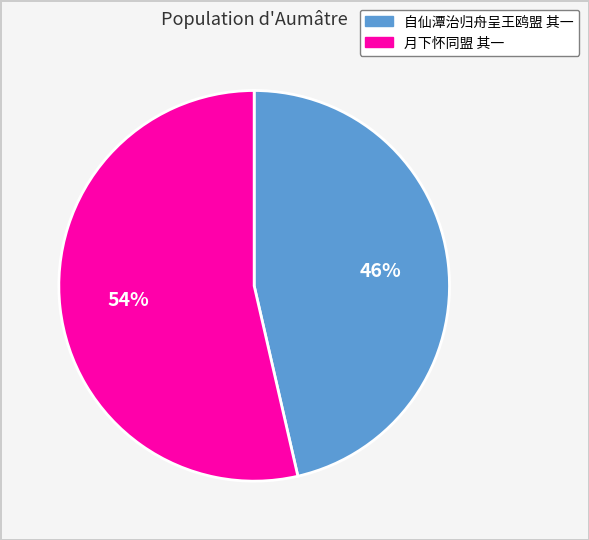

To the nearest percent, what is the combined percentage of 月下怀同盟 其一 and 自仙潭治归舟呈王鸥盟 其一?

100%